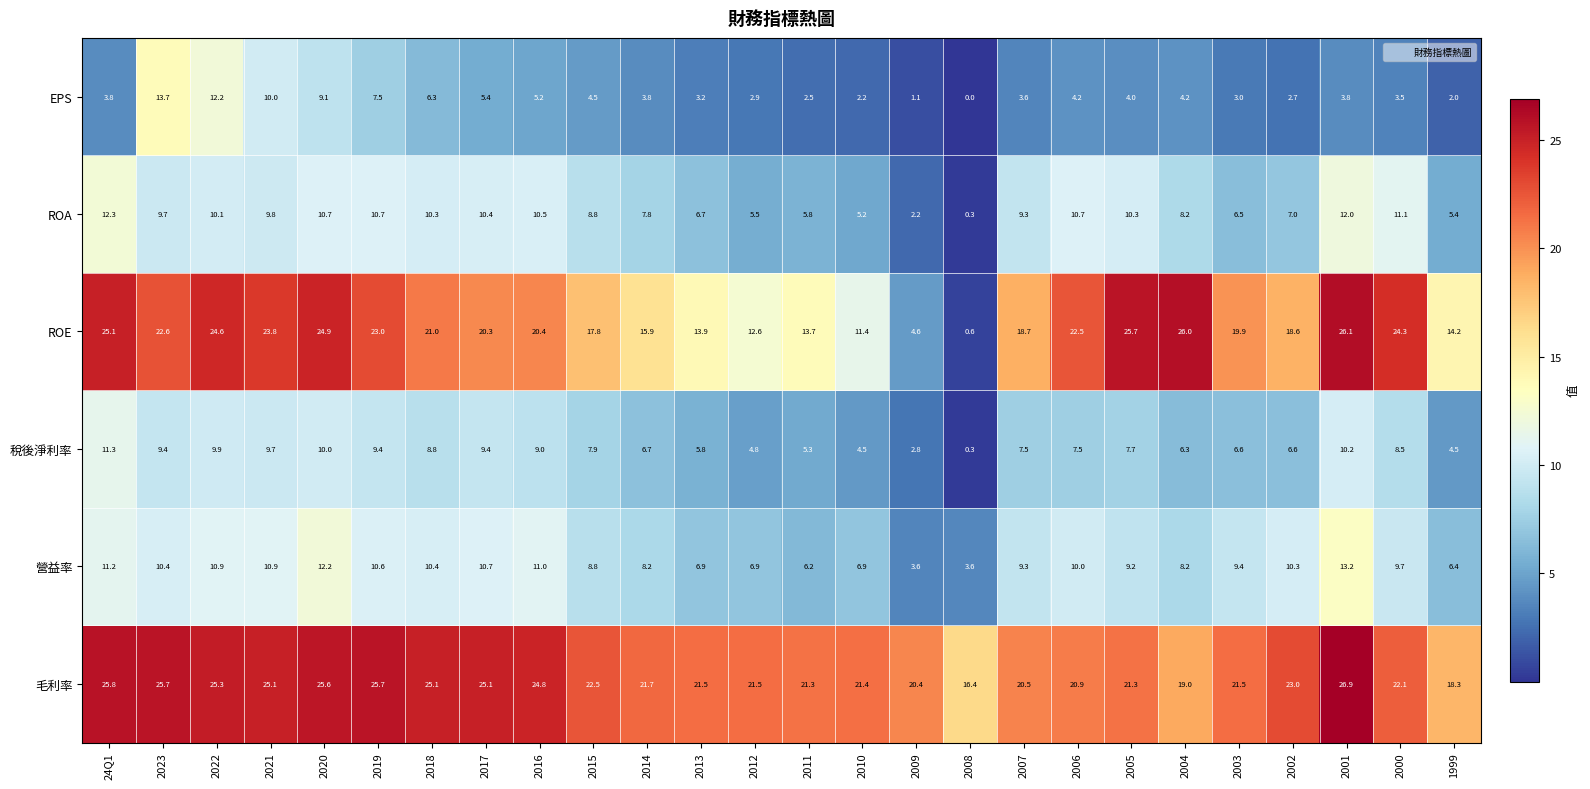

How many series are shown in this chart?

6